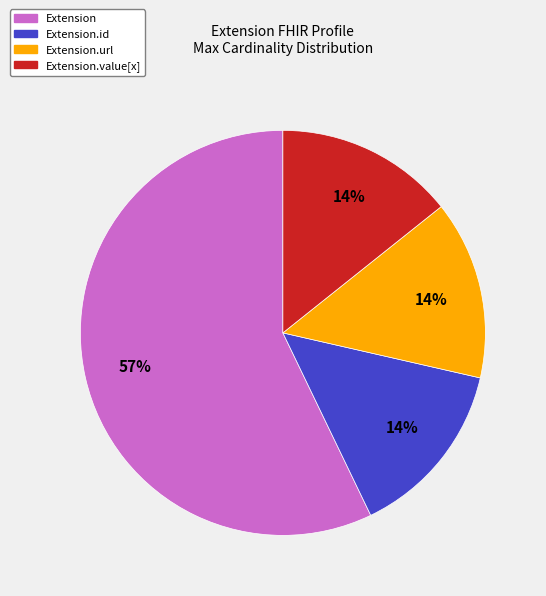

To the nearest percent, what is the difference between the largest and smallest slice percentages?

43%